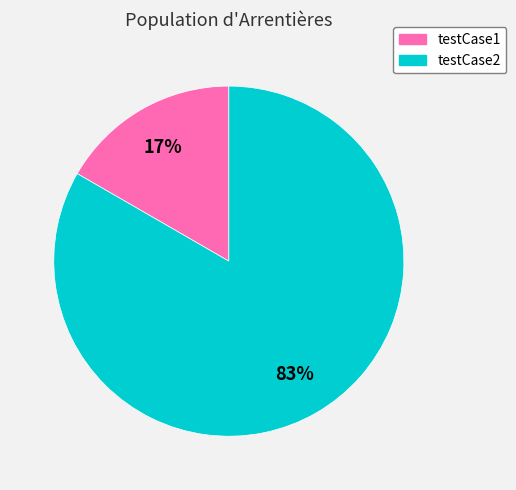

How many slices are in this pie chart?

2